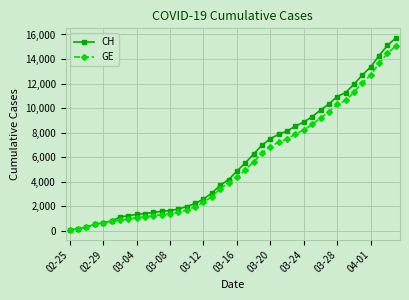

Which series has the widest spread of values?

CH